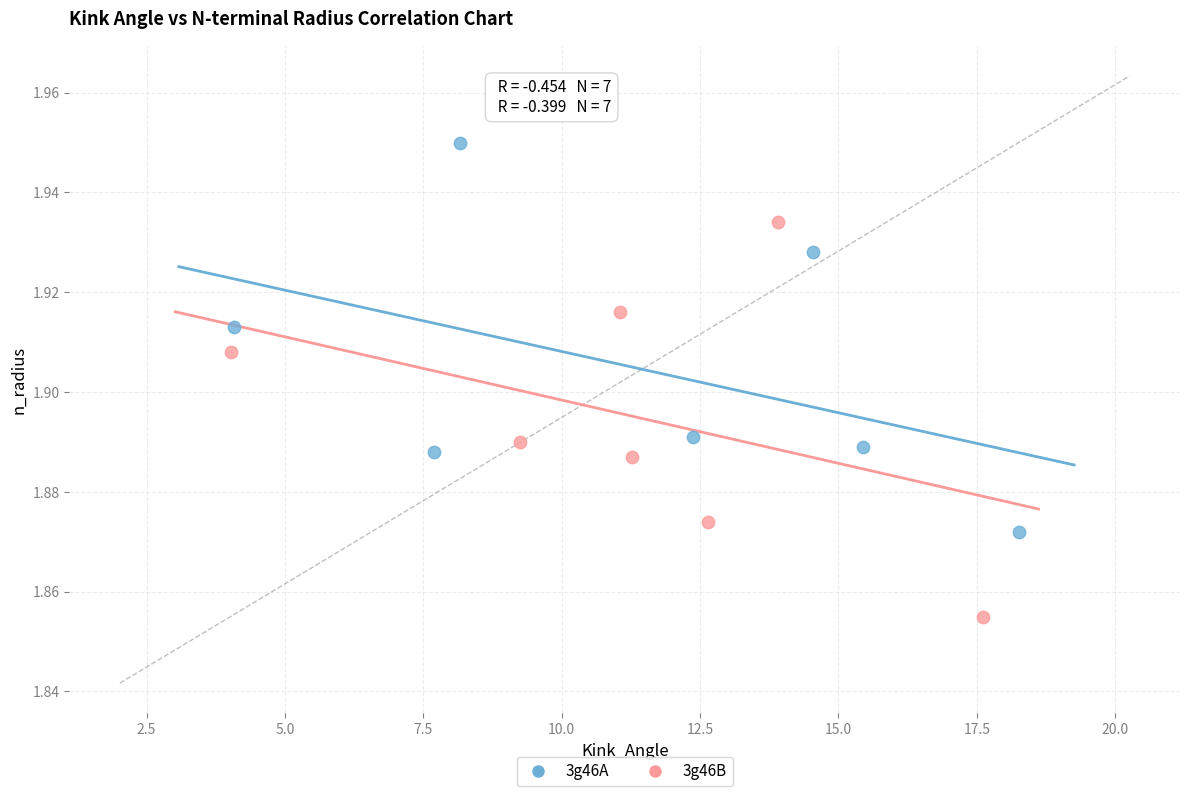

Which series contains the highest Y value?

3g46A